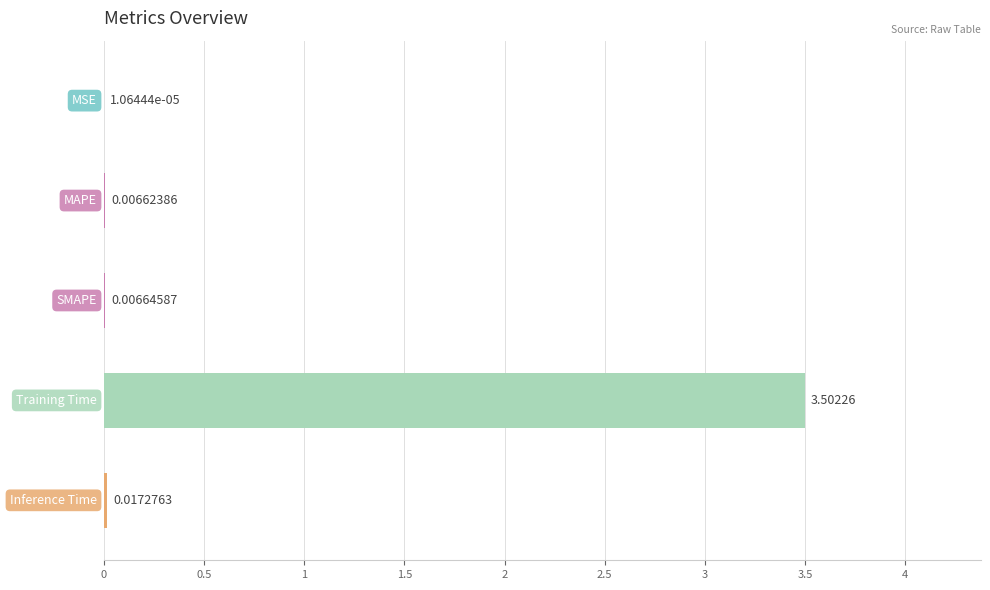

How many data points does each series have?

5